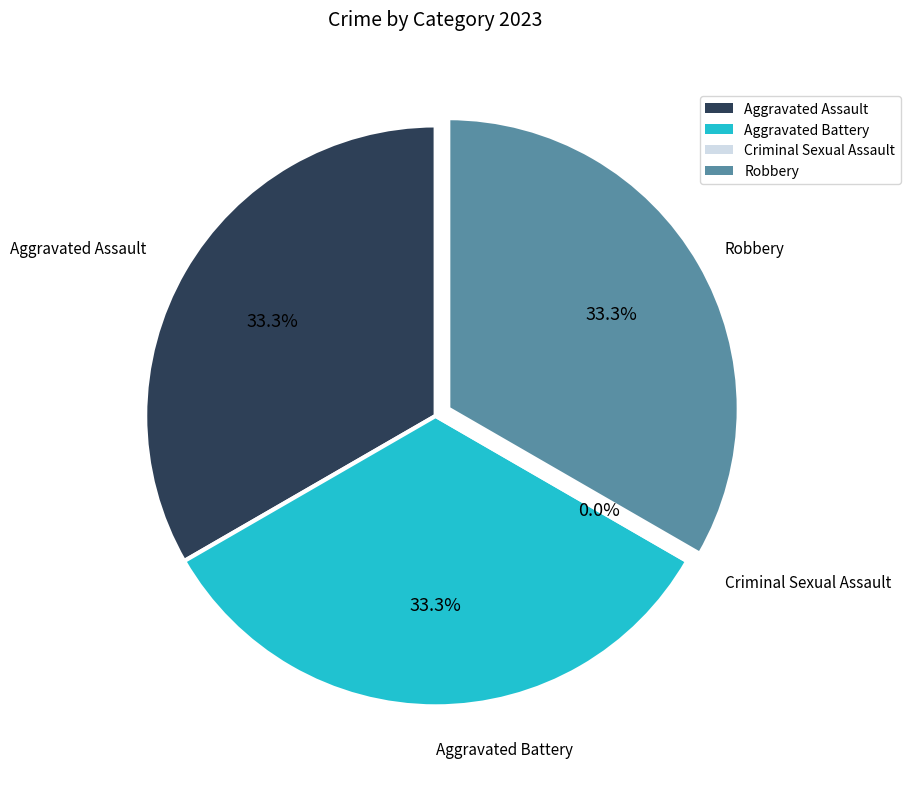

What is the smallest slice in the pie chart?

Criminal Sexual Assault